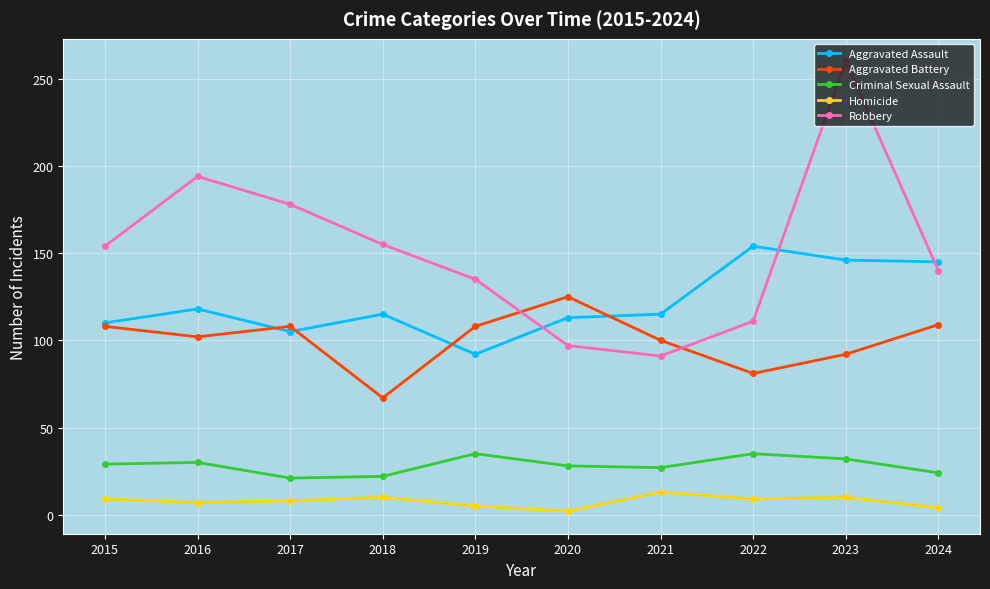

List the series in order of their peak value, highest first.

Robbery, Aggravated Assault, Aggravated Battery, Criminal Sexual Assault, Homicide